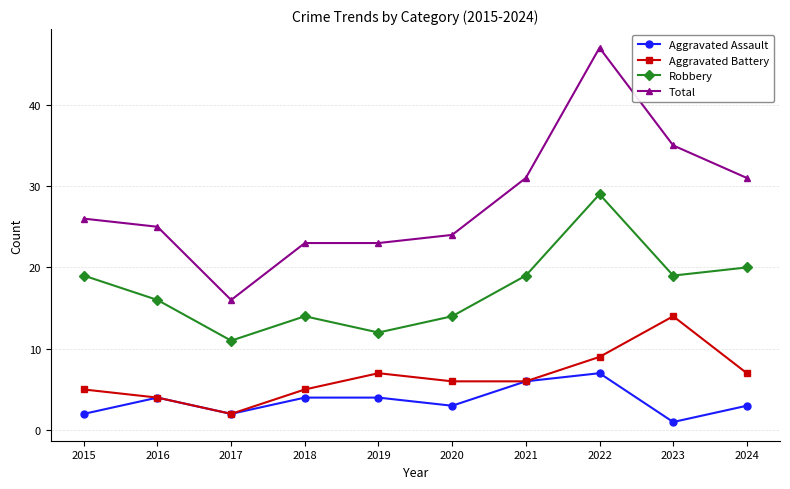

Which series has the largest range (max minus min)?

Total